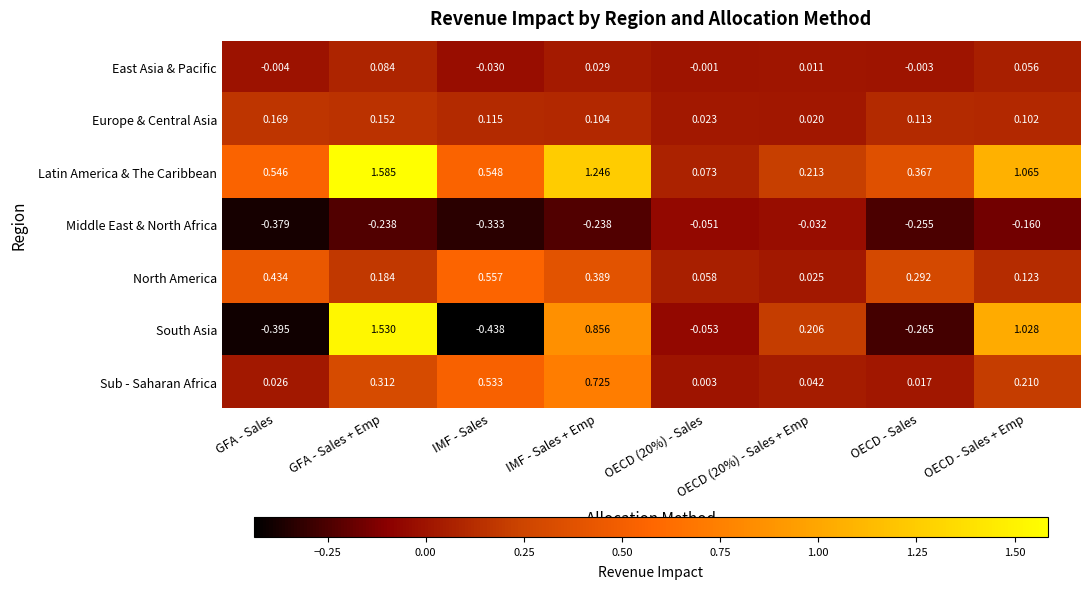

At OECD (20%) - Sales, list the series in order from largest to smallest.

Latin America & The Caribbean, North America, Europe & Central Asia, Sub - Saharan Africa, East Asia & Pacific, Middle East & North Africa, South Asia